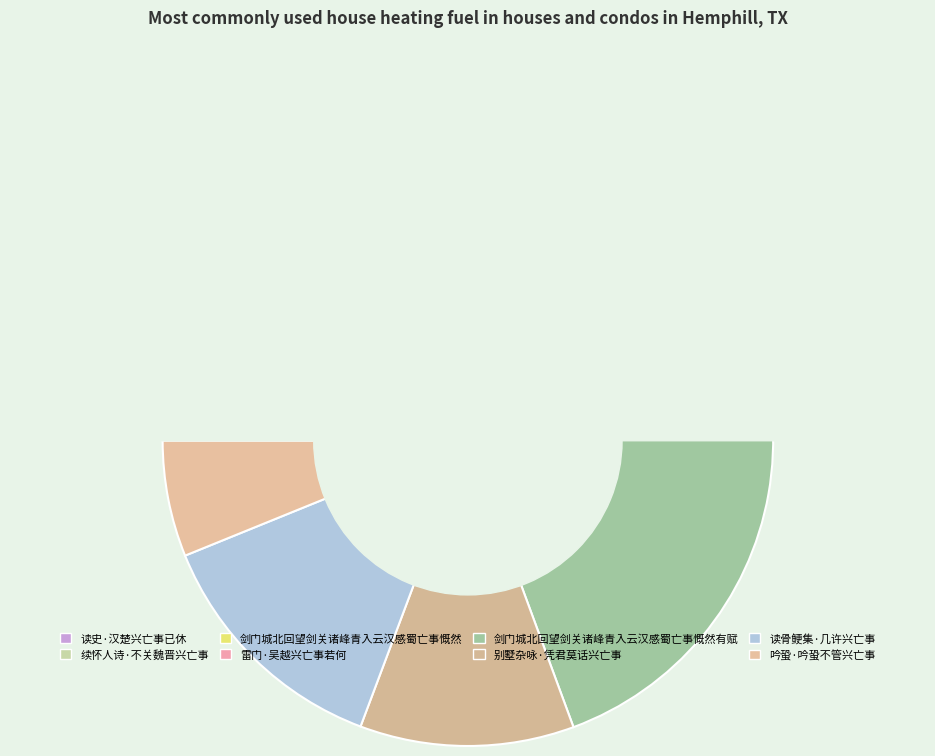

Is there a majority slice in this chart?

No